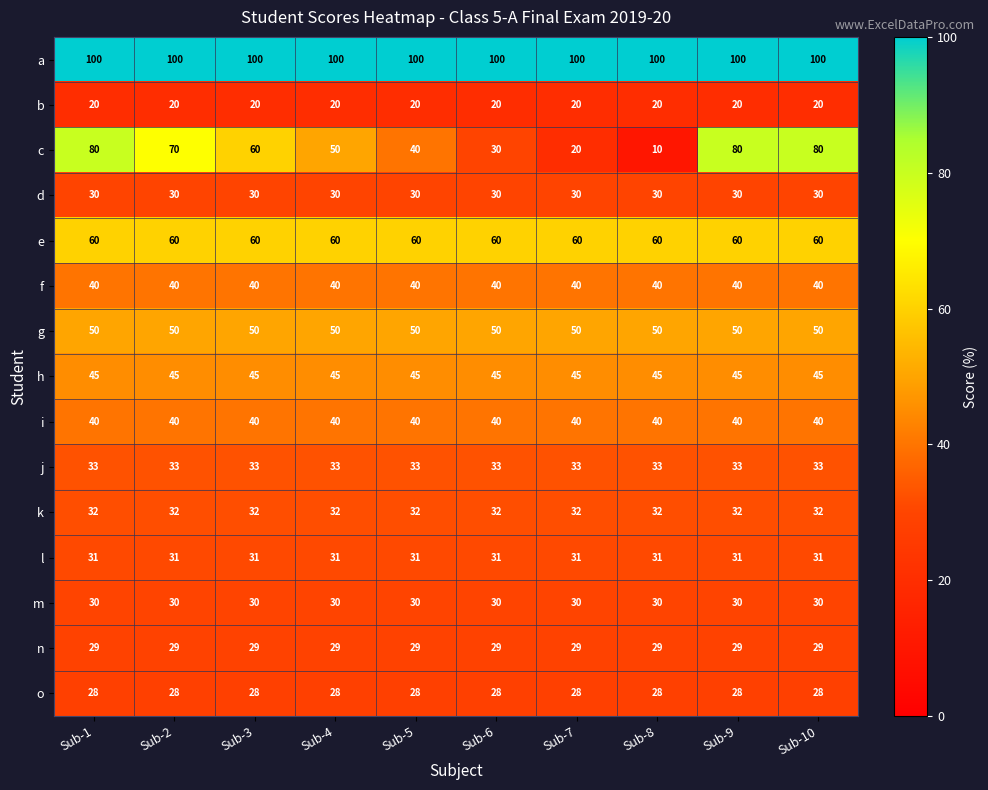

At how many categories does at least one series exceed 69?

10